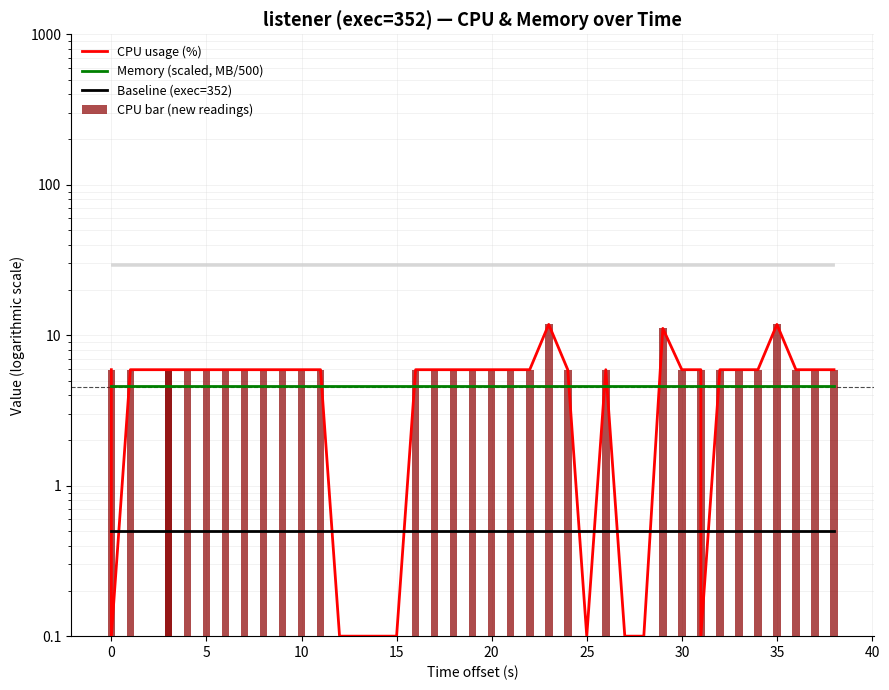

Rank the series by their maximum value, from lowest to highest.

Baseline (exec=352), Memory (scaled, MB/500), CPU usage (%), CPU bar (new readings)